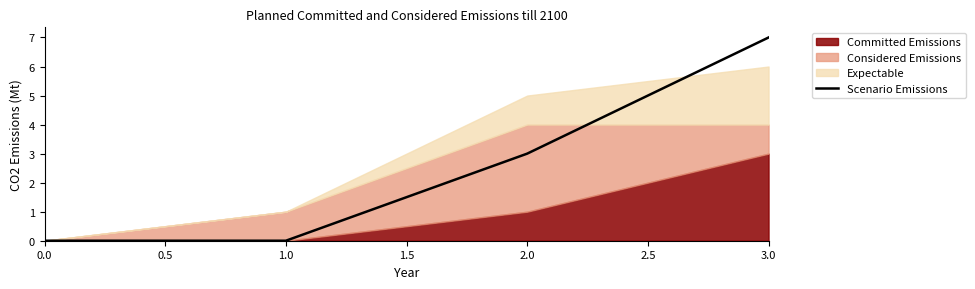

True or false: Scenario Emissions has more than 1 interior local peaks.

False